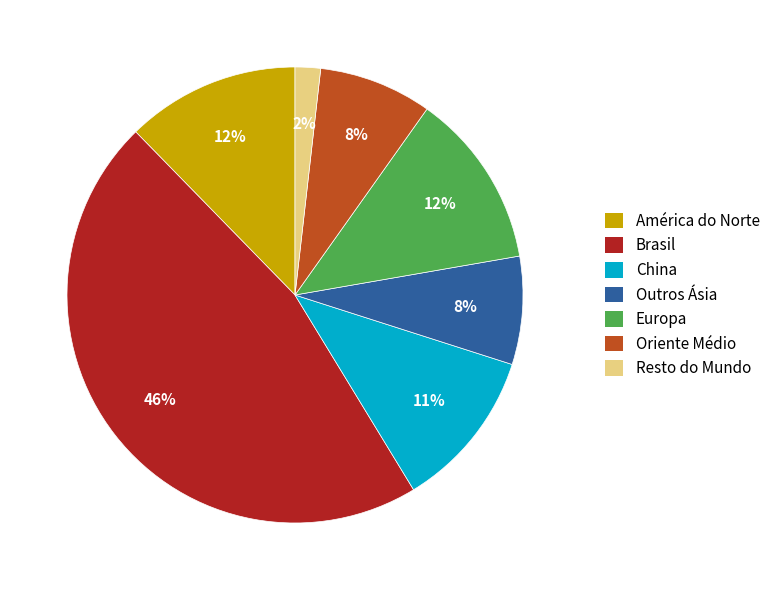

The Europa slice represents 1% of the pie. True or false?

False